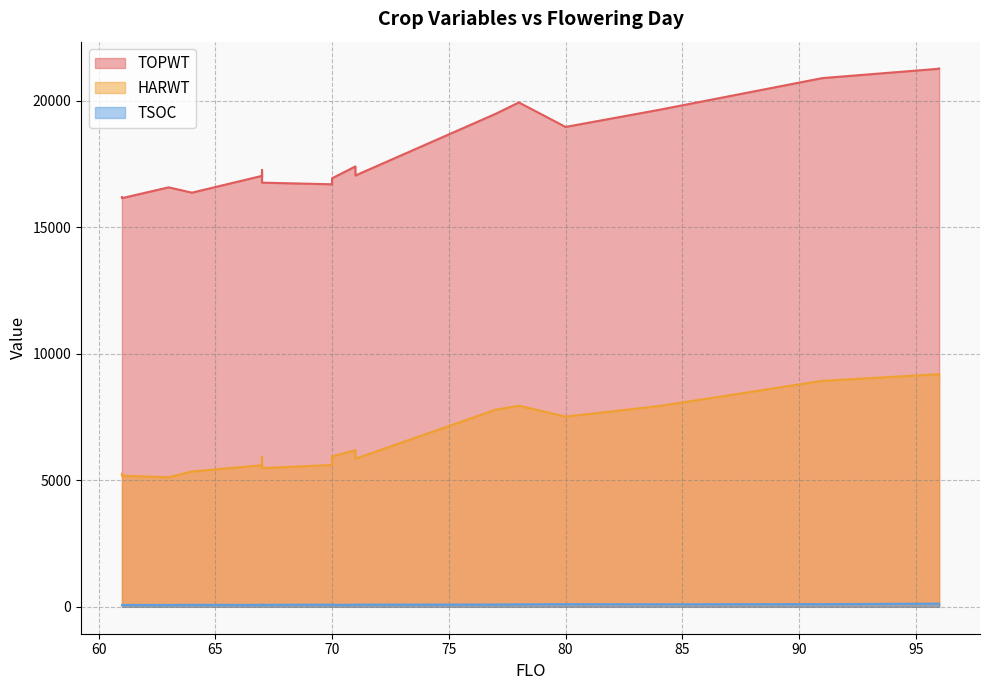

True or false: HARWT and TSOC intersect in this chart.

False